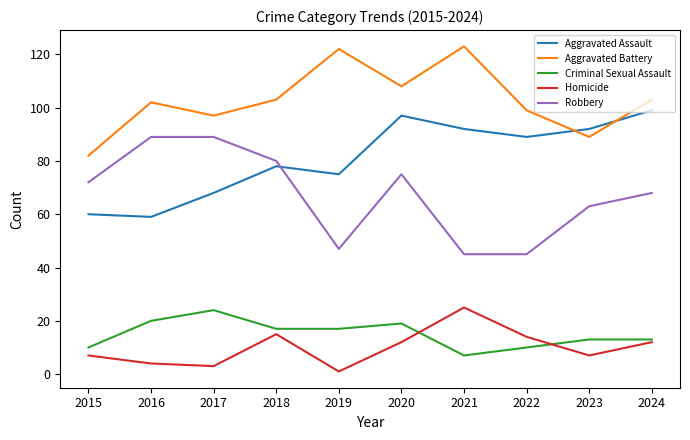

At which label does Criminal Sexual Assault first exceed 17?

2016